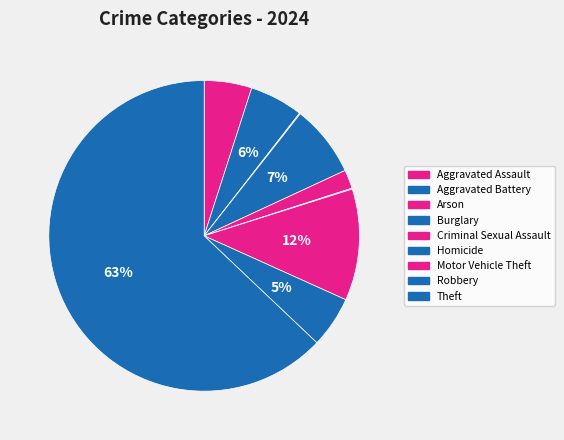

What portion of the pie excludes Burglary?

92.5%